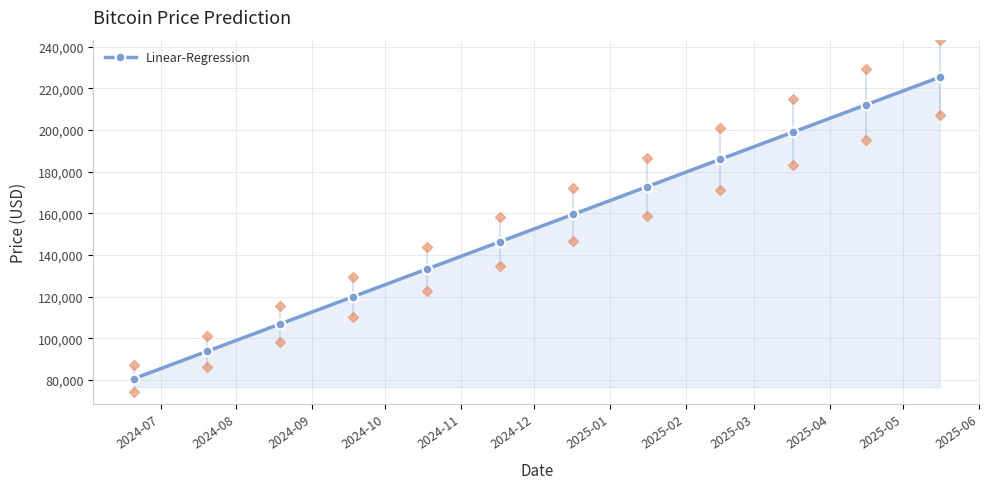

Reading left to right, extract all data points from this chart.

80524.5	93694.5	106864.4	120034.4	133204.4	146374.3	159544.3	172714.2	185884.2	199054.1	212224.1	225394.1